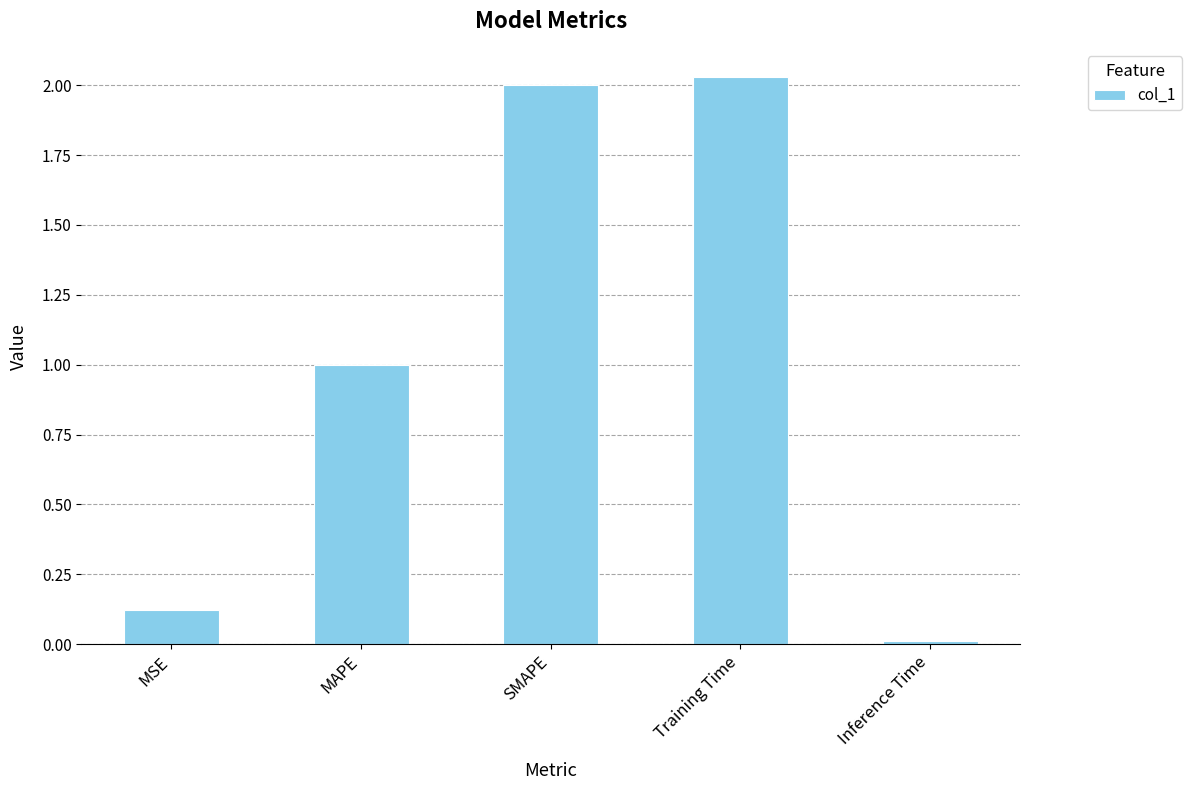

What is the difference between the values at SMAPE and MSE?

1.9